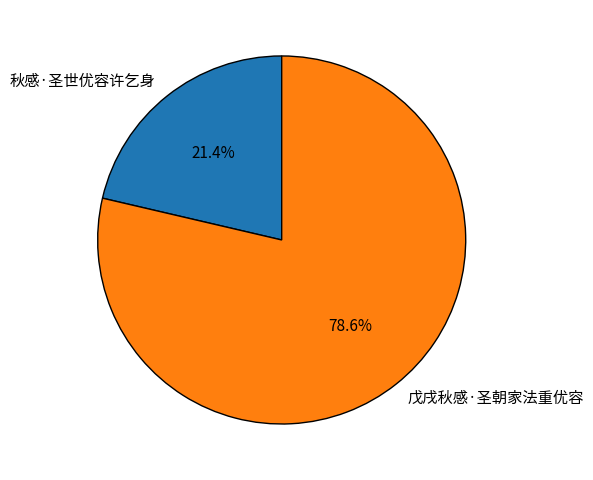

To the nearest percent, what is the average slice percentage?

50%